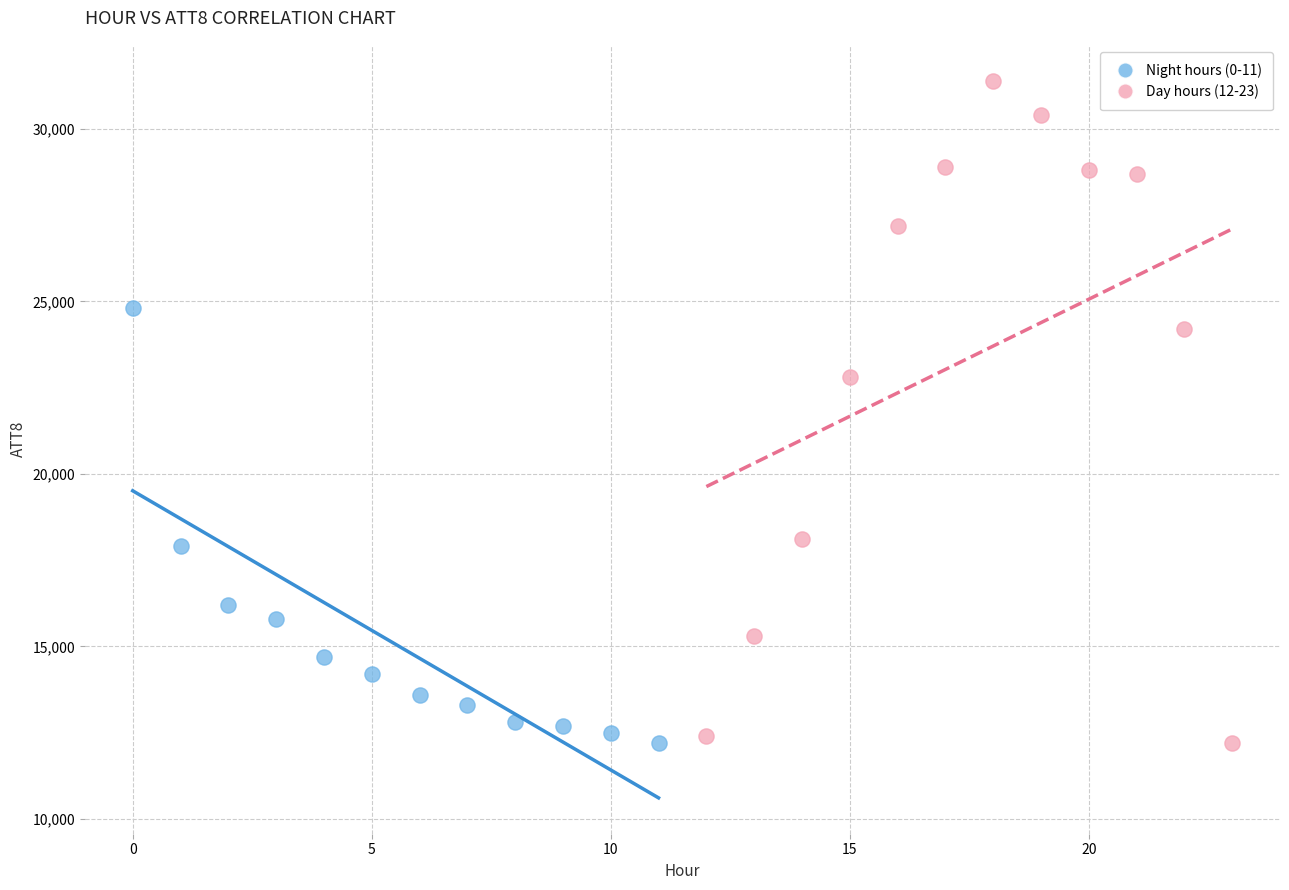

Which series has the largest Y range (max minus min)?

Day hours (12-23)